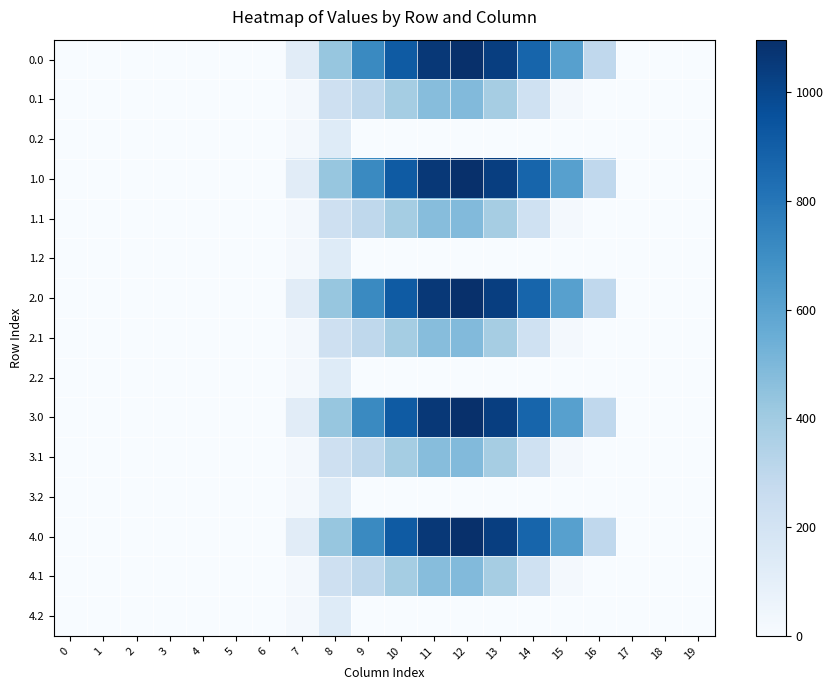

What is the difference between the highest and lowest values at 10?

916.2